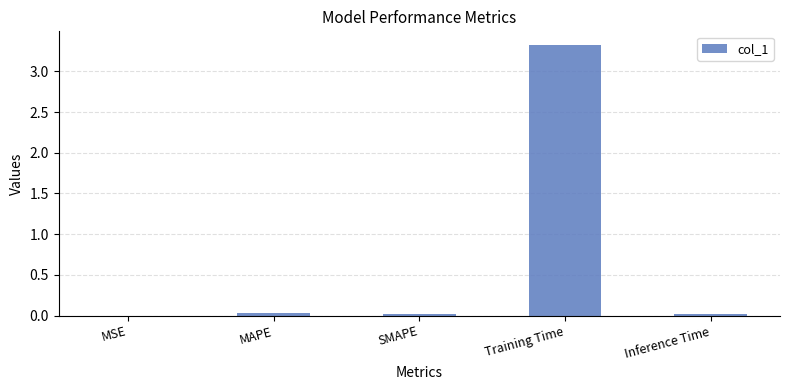

True or false: the data shows 0.7 at Training Time.

False